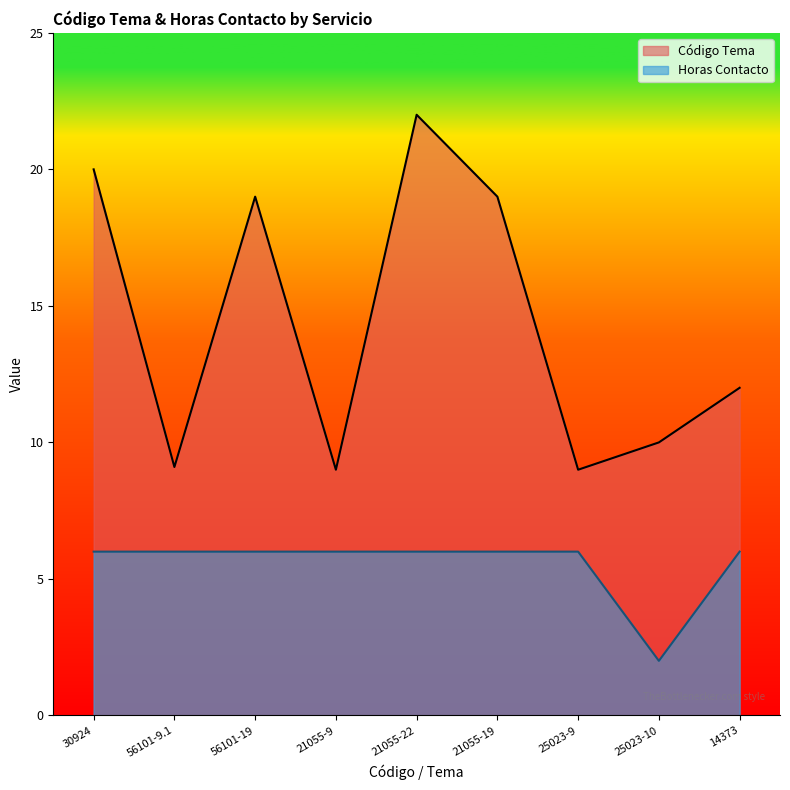

Count the number of categories in the chart.

9